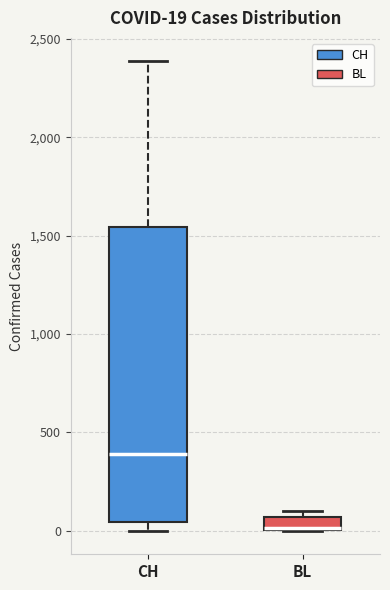

Comparing the boxes themselves (not the whiskers), which one is the tallest?

CH